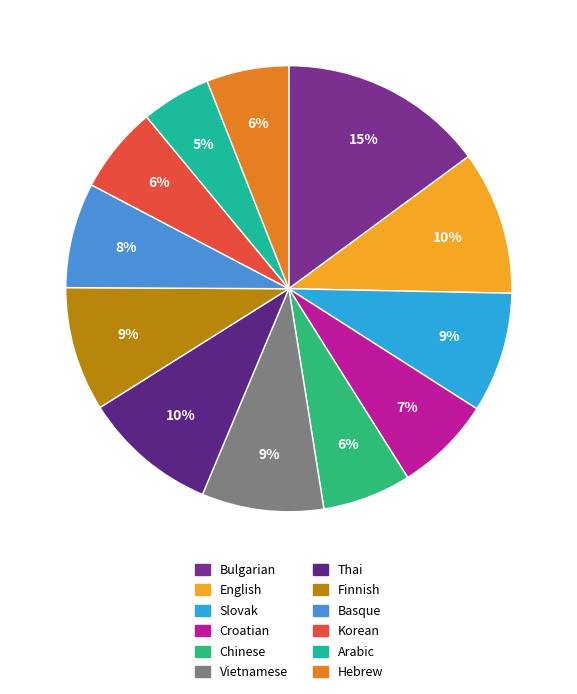

How many slices are in this pie chart?

12